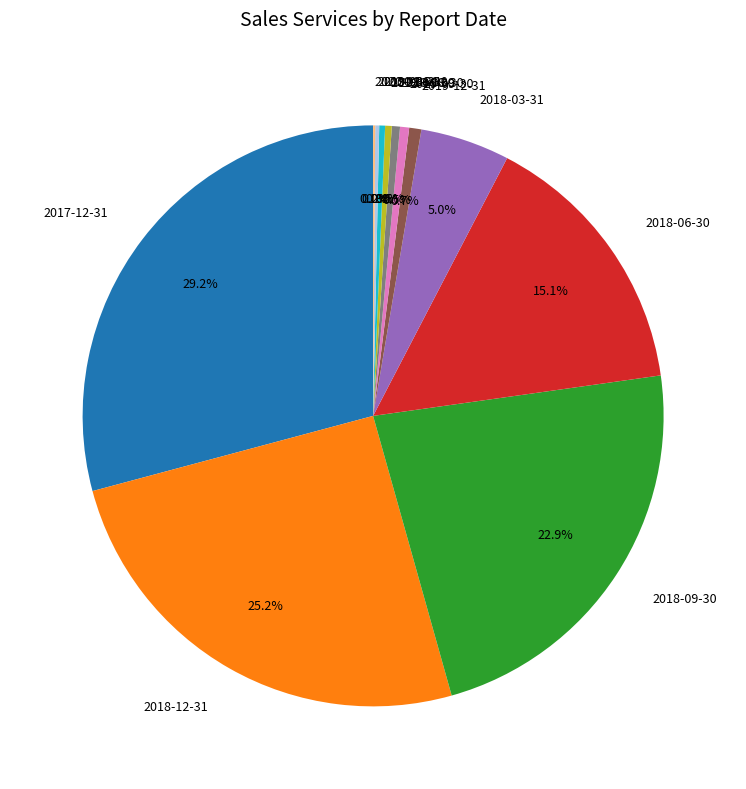

What is the ratio of the value at 2018-03-31 to the value at 2019-06-30?

13.5